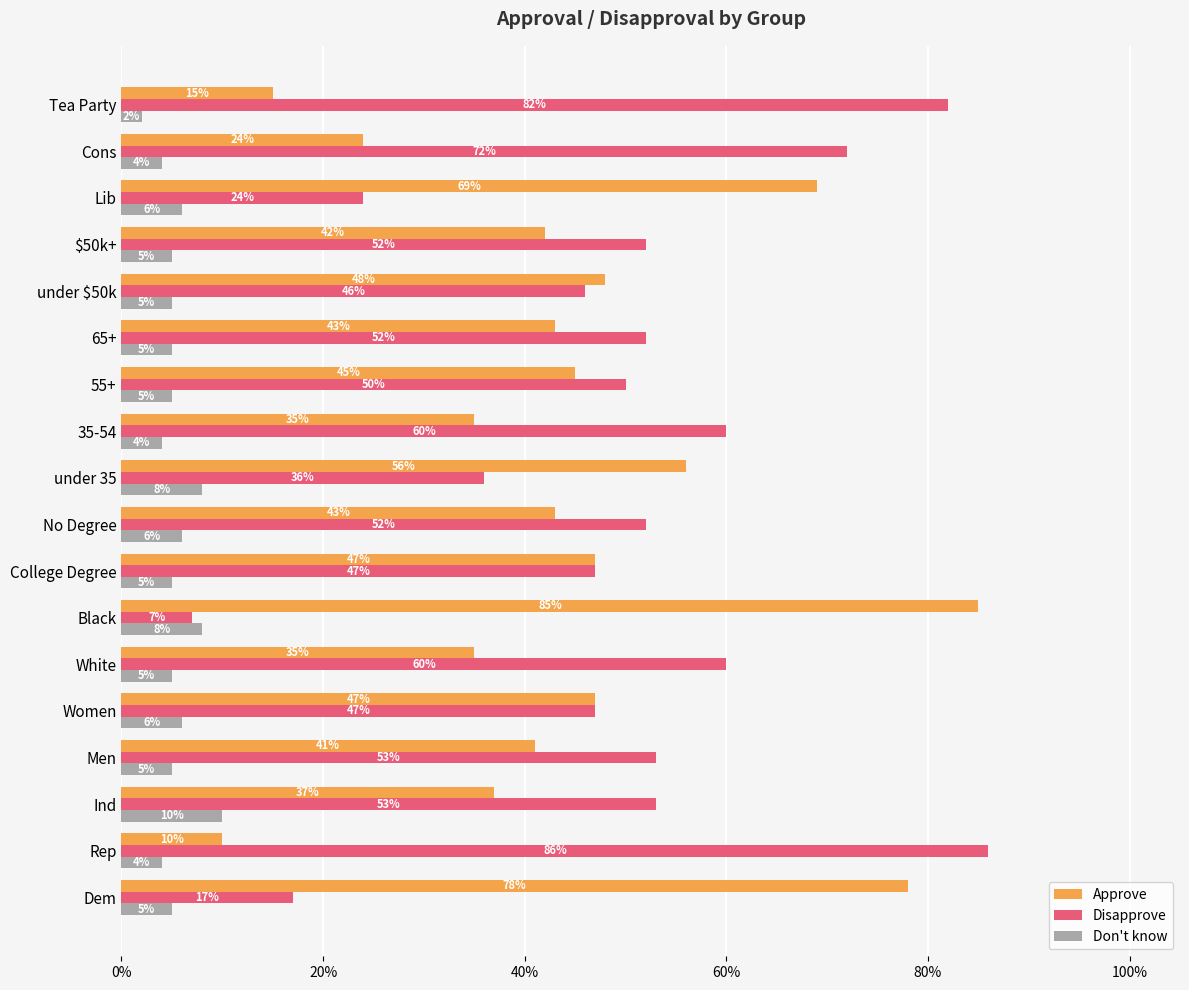

What are all the series names shown in the legend?

Approve, Disapprove, Don't know